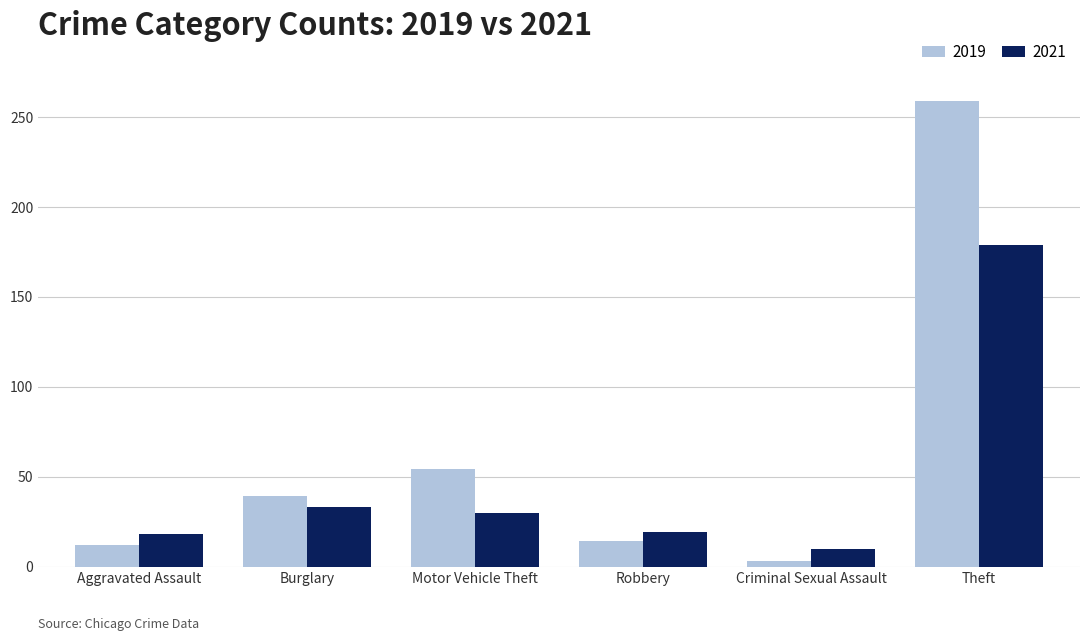

How many groups of bars are there?

6